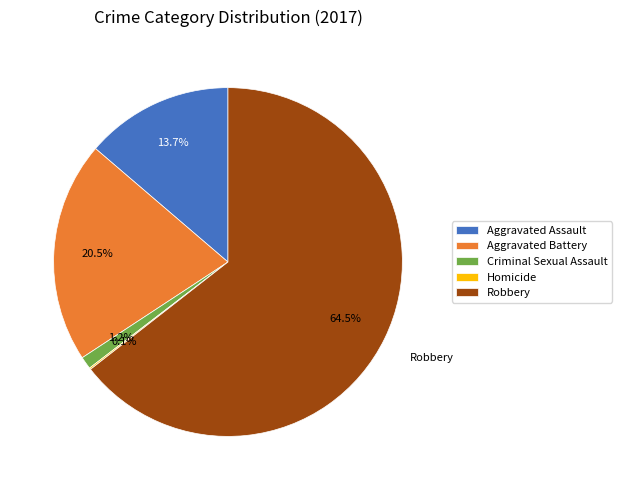

To the nearest percent, what percentage of the pie is Aggravated Assault?

14%